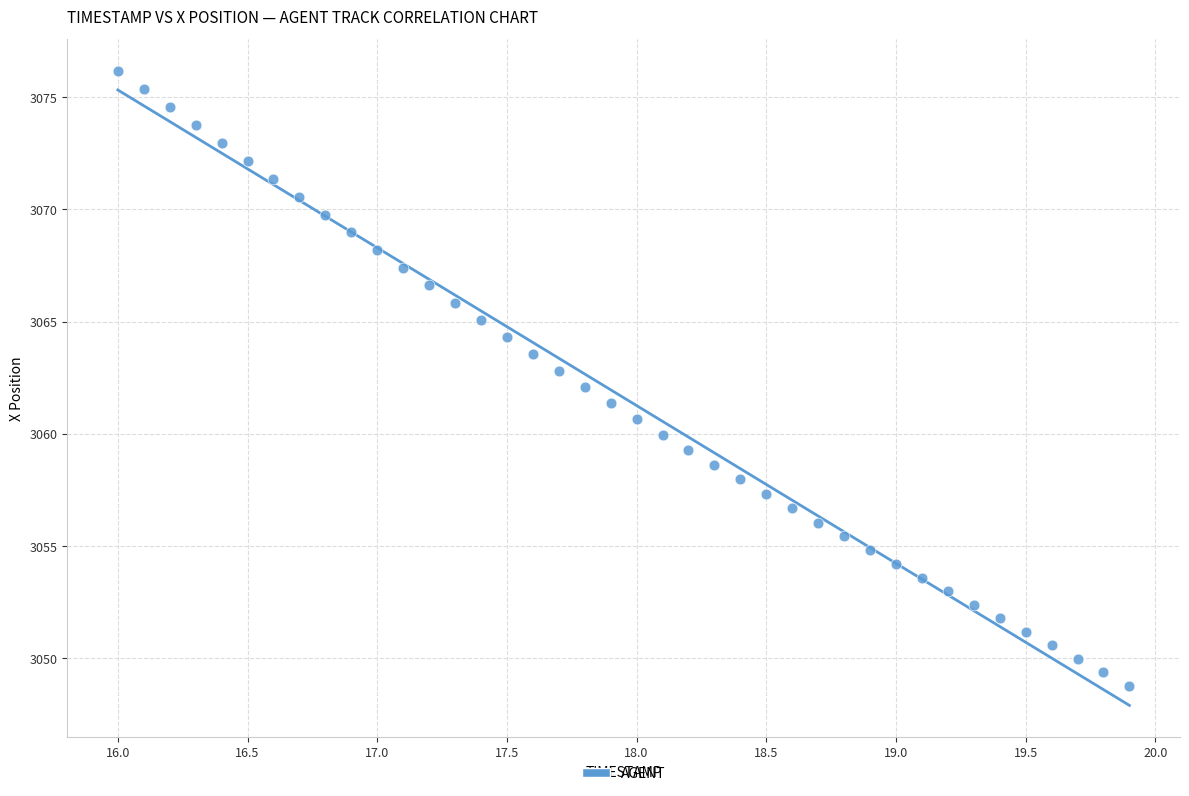

What is the range of Y values (max minus min)?

27.4